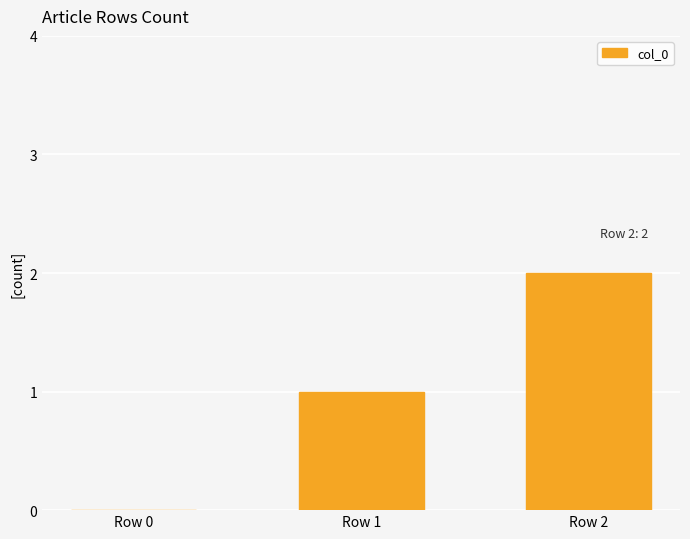

What is the change in value from Row 0 to Row 2?

+2